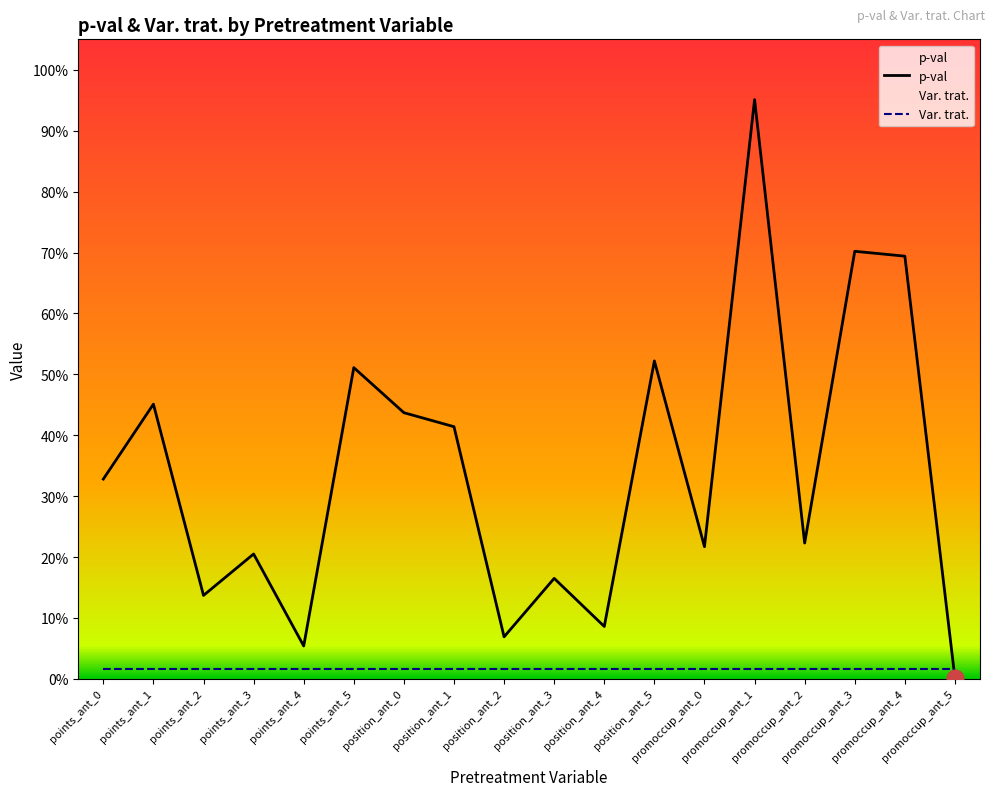

What are all the series names shown in the legend?

p-val, Var. trat.